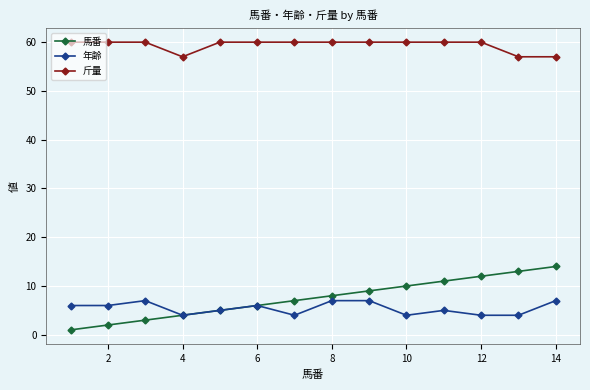

Reading left to right, what are all the values shown in this chart?

馬番: 1	2	3	4	5	6	7	8	9	10	11	12	13	14
年齢: 6	6	7	4	5	6	4	7	7	4	5	4	4	7
斤量: 60	60	60	57	60	60	60	60	60	60	60	60	57	57